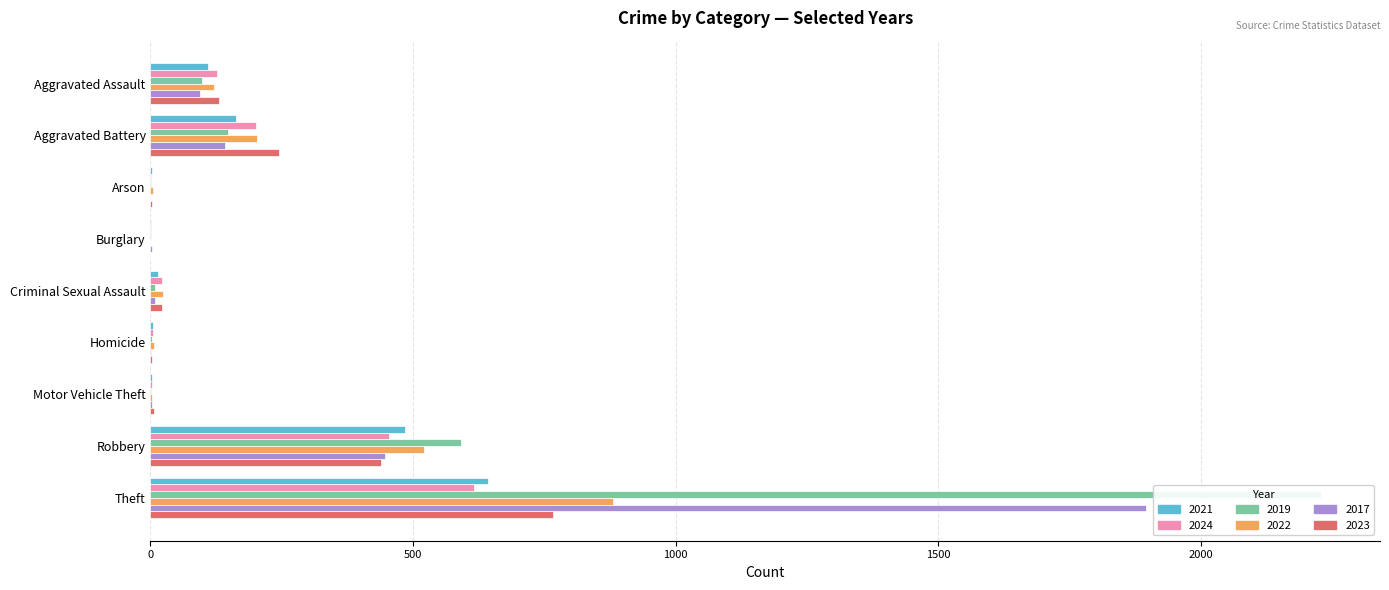

What is the difference between the 2023 values at Theft and Motor Vehicle Theft?

760